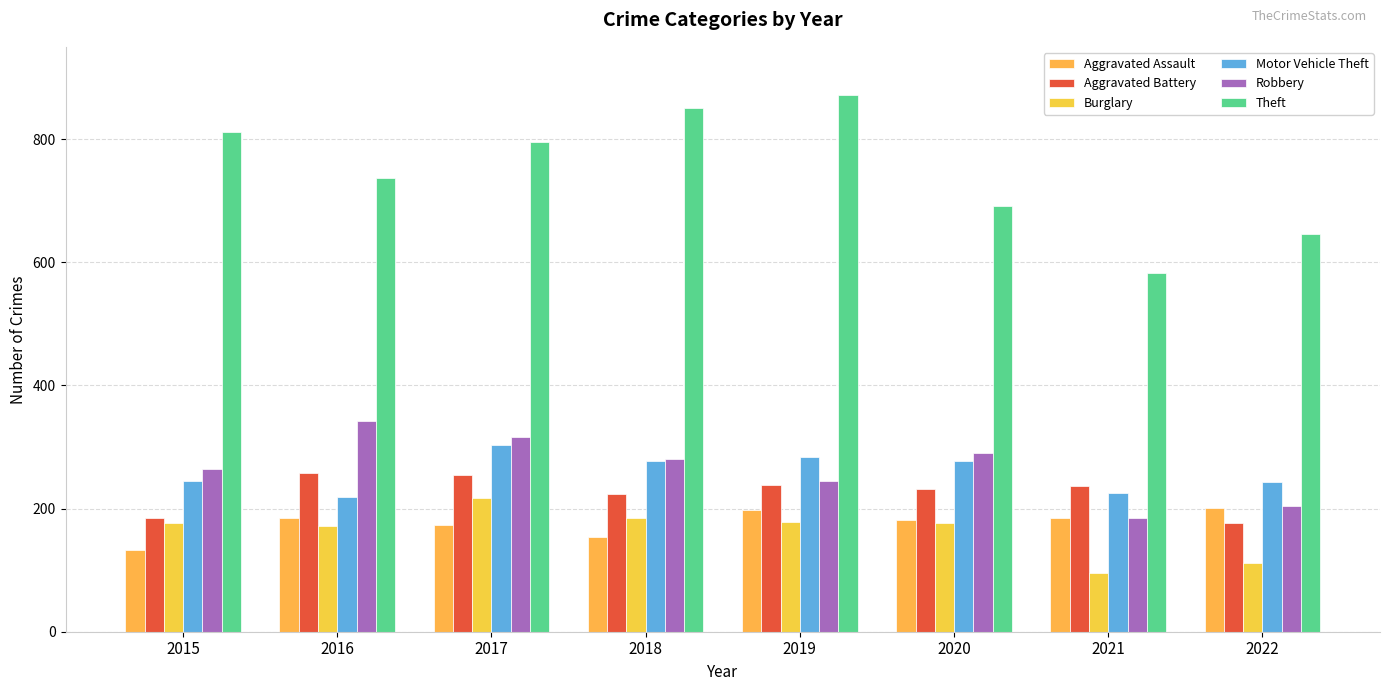

What is the difference between the highest and lowest values at 2022?

535